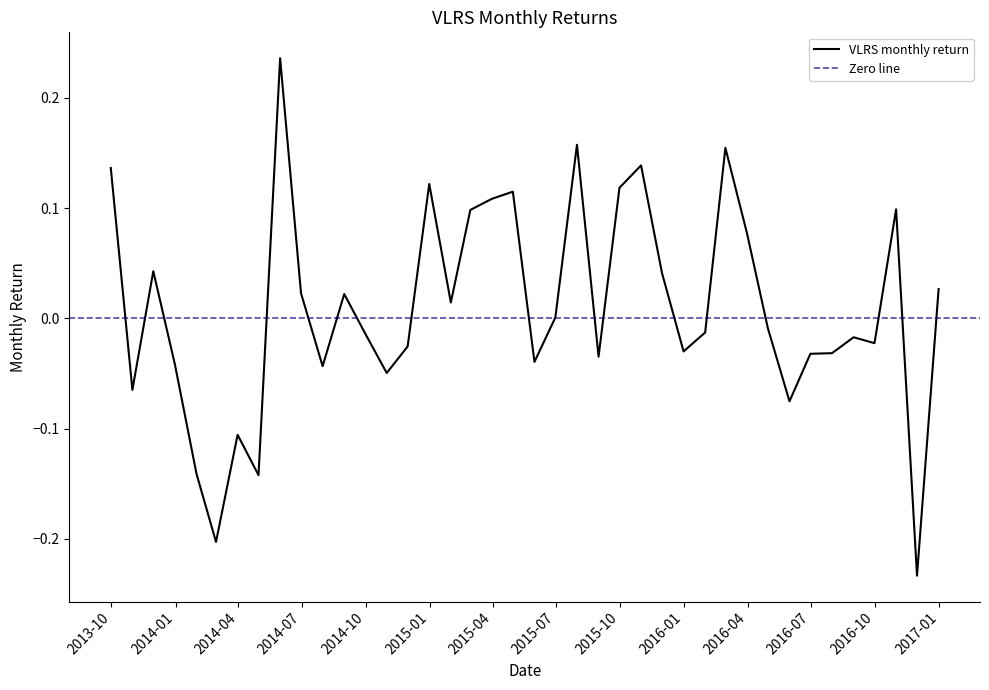

What is the sum of the values at 2015-08-31 and 2014-12-31?

0.1